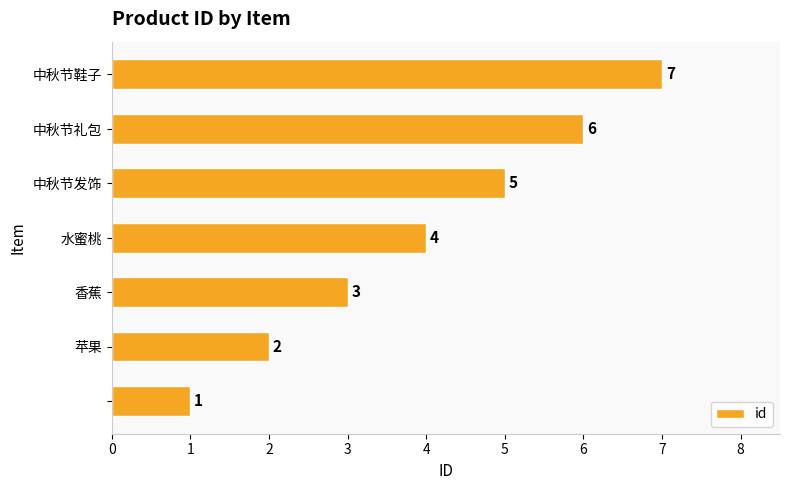

What is the maximum value shown in the chart?

7